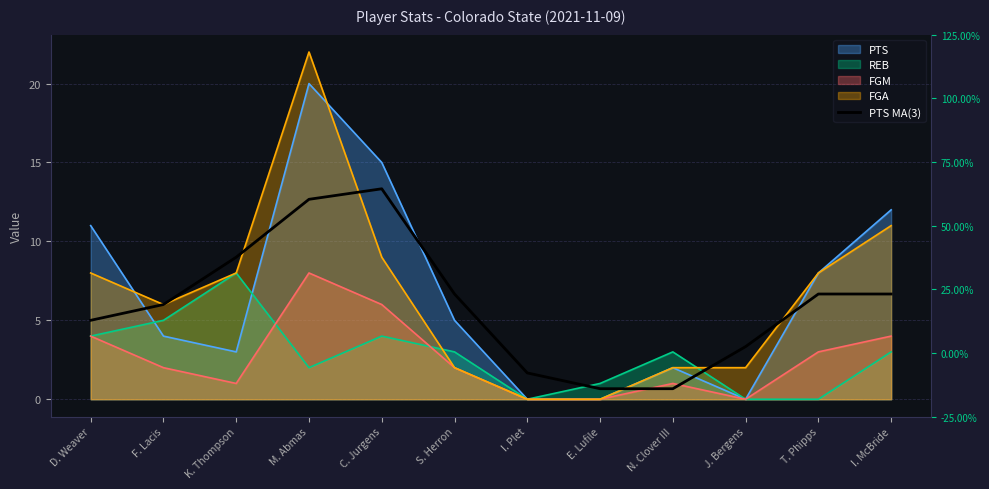

True or false: the data has more than 1 interior local peaks.

False